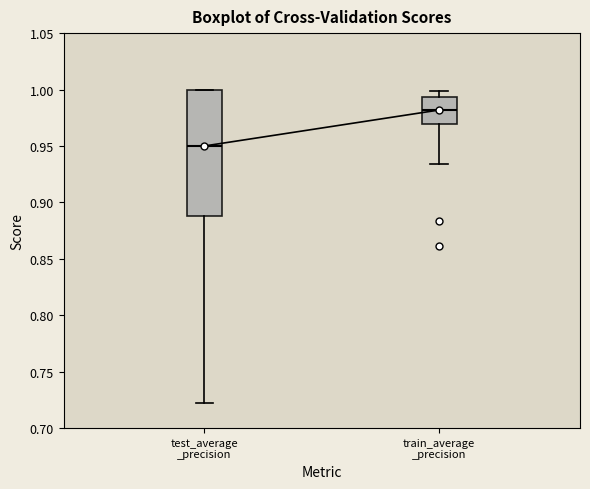

Where is the lower edge of the box for test_average _precision on the y-axis? The values are not printed on the chart, so give them approximately, as read against the axis.

0.890